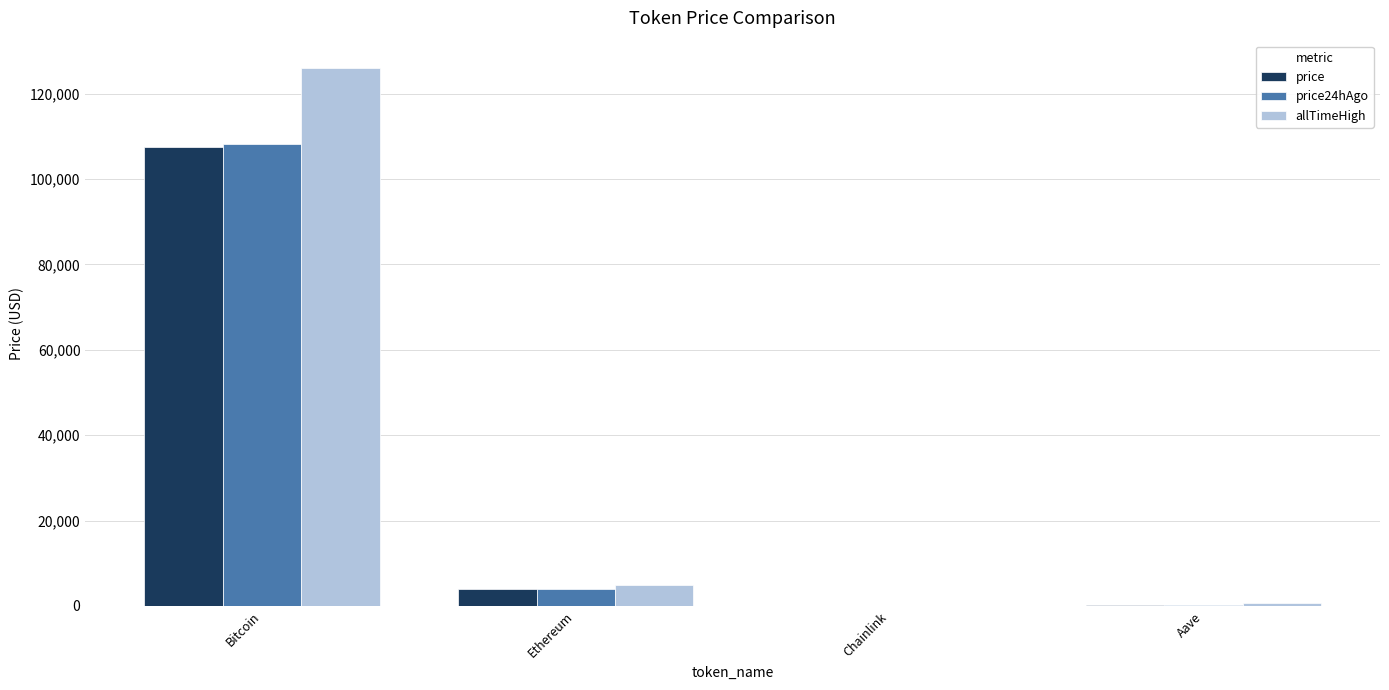

At which category is the sum across all series the highest?

Bitcoin